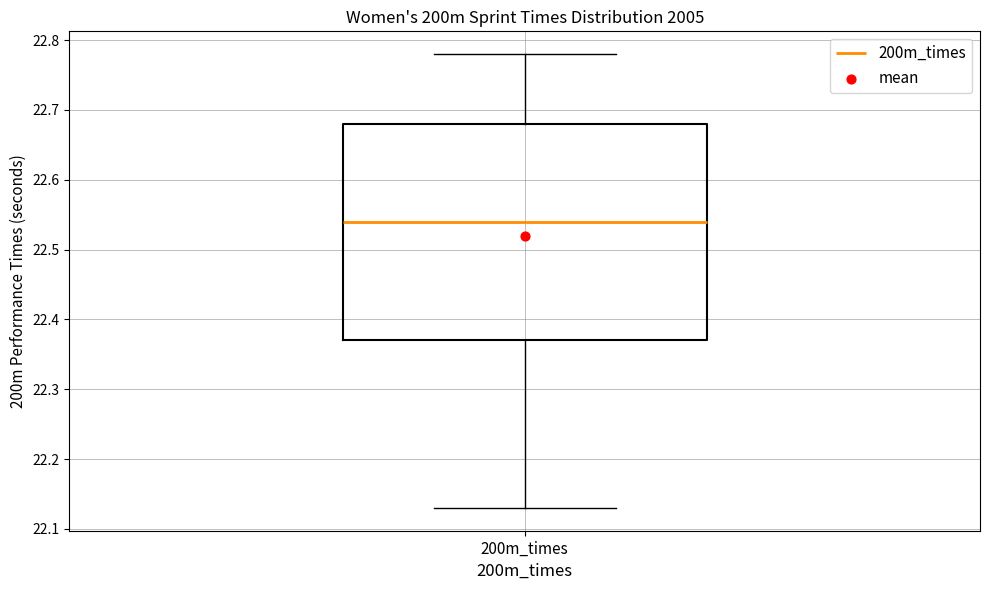

Where does the lower whisker of the box for 200m_times end on the y-axis? The values are not printed on the chart, so give them approximately, as read against the axis.

22.13